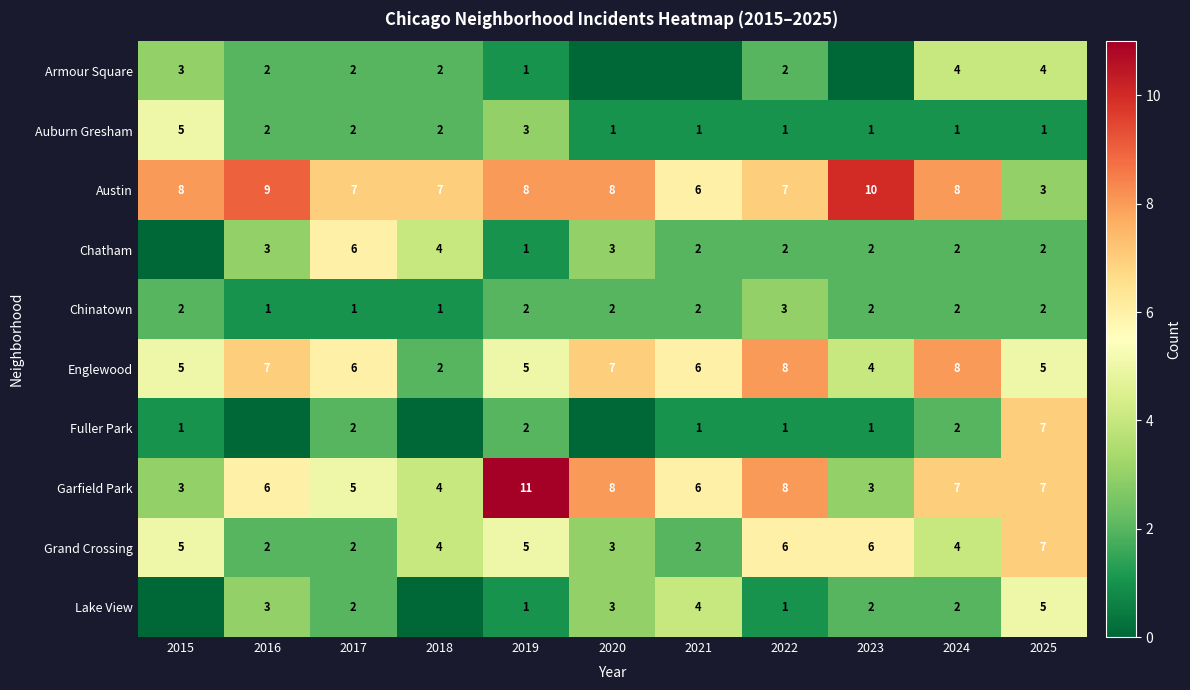

Count the Englewood values in the range 5 to 7.

7